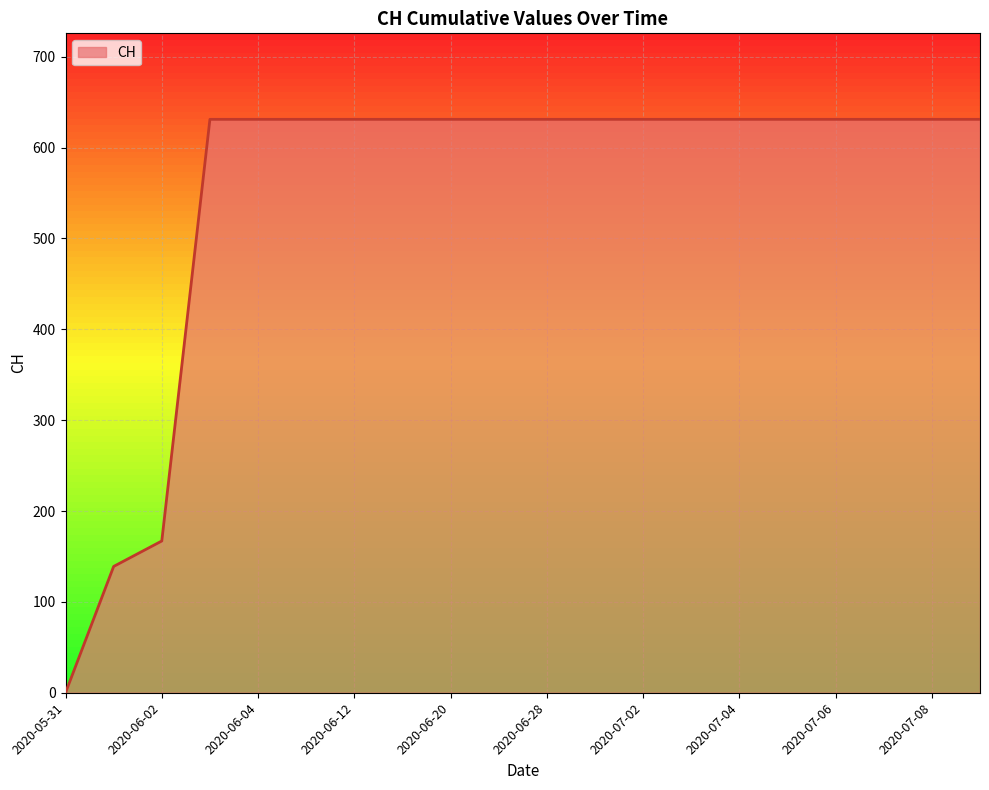

What is the difference between the maximum and minimum values?

631